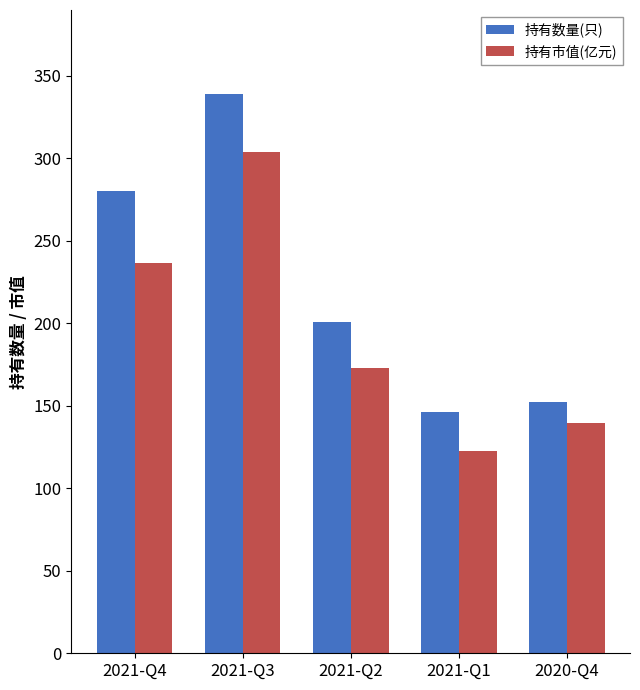

What is the label of the 3rd bar from the right?

2021-Q2